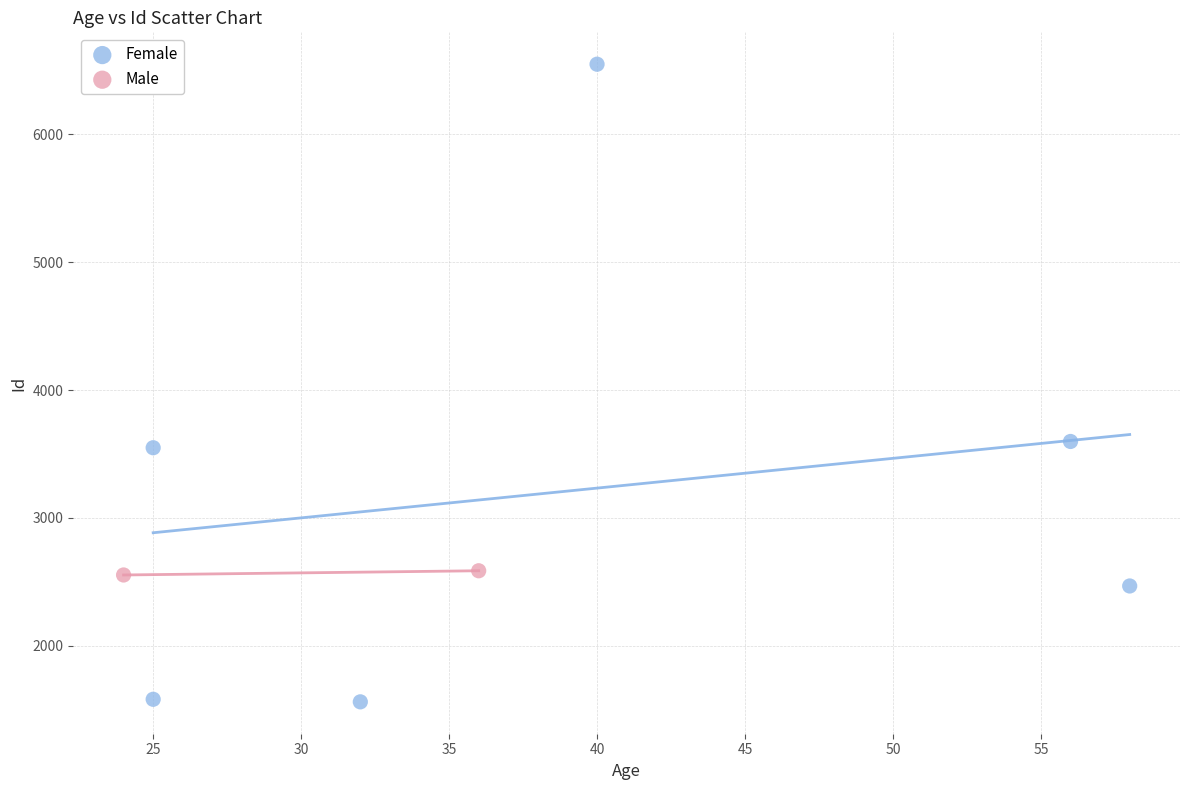

What are all the series names shown in the legend?

Female, Male